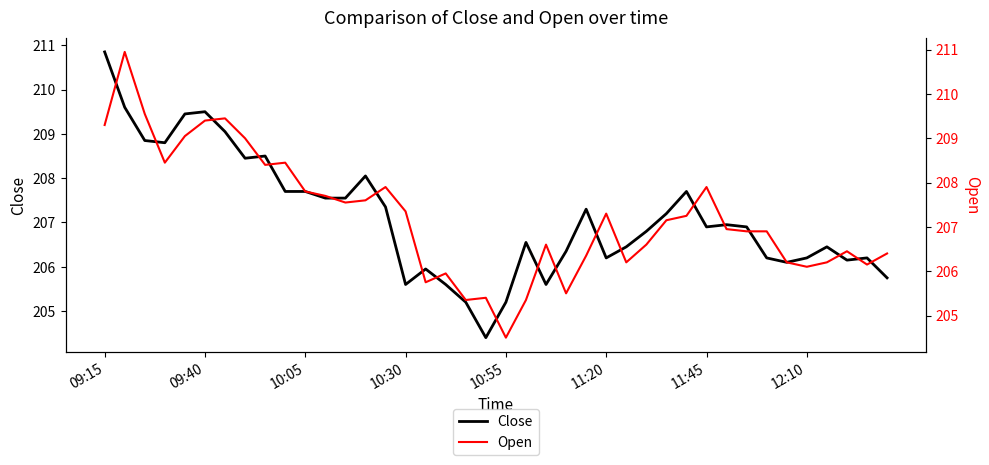

Rank the series at 17 from lowest to highest value.

Close, Open